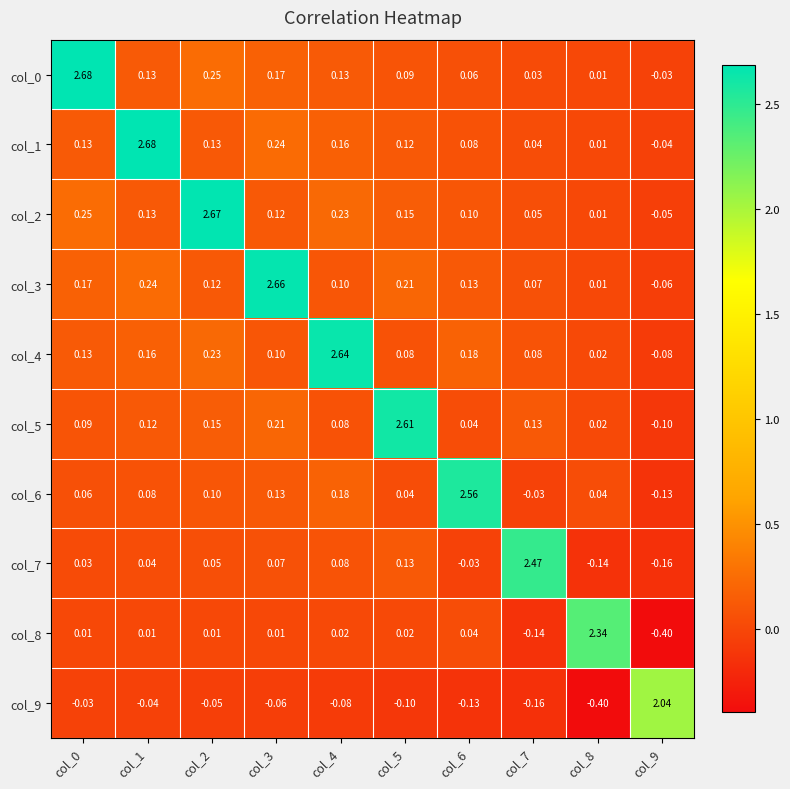

Is the value of col_6 at col_2 greater than the value of col_7 at col_0?

Yes